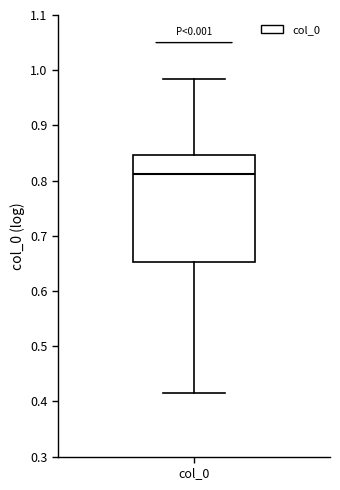

Transcribe this box plot: give where the median line is, the range the box spans, and where the two whiskers end, as read against the y-axis. The values are not printed on the chart, so give them approximately, as read against the axis.

median 0.81, box 0.65 to 0.85, whiskers 0.41 to 0.98